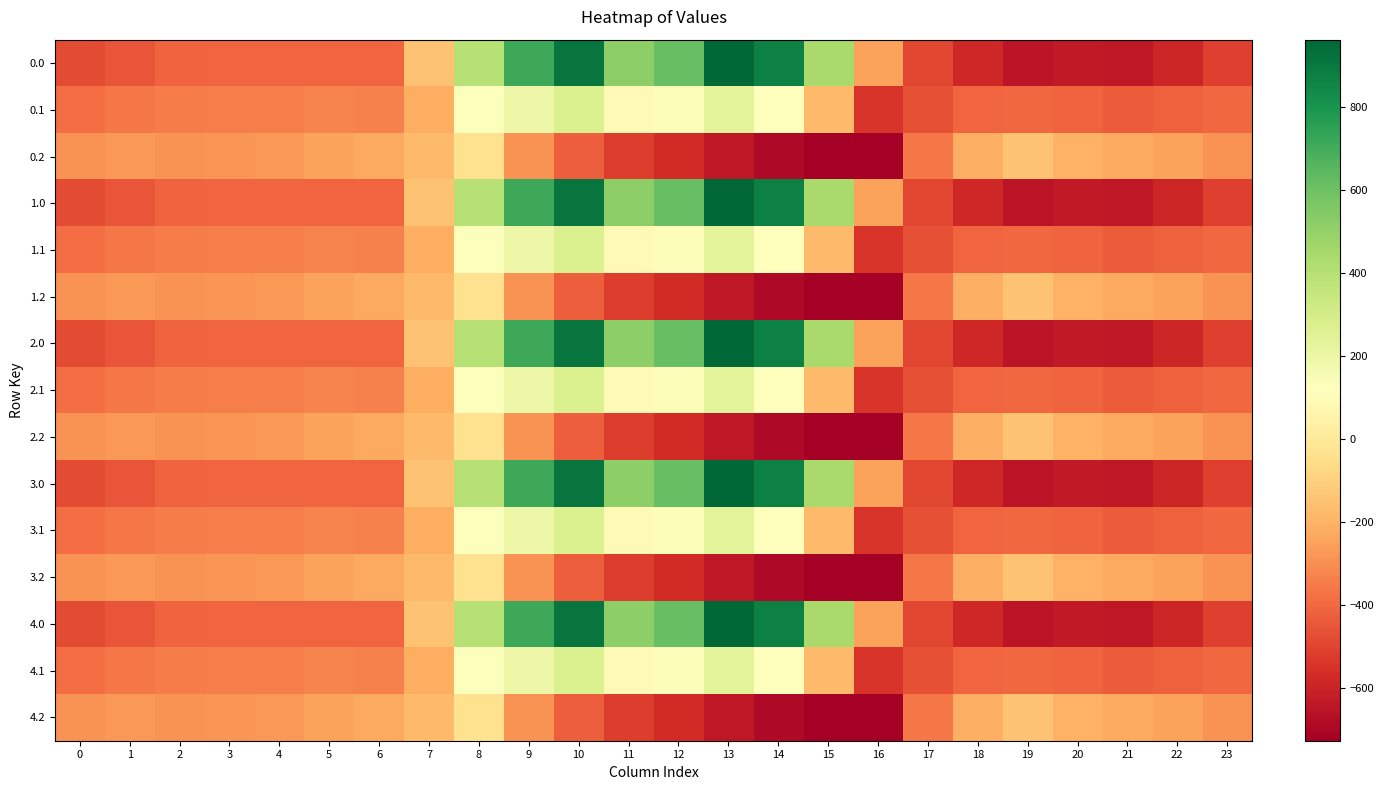

What is the total value across all series at 20?

-6217.7